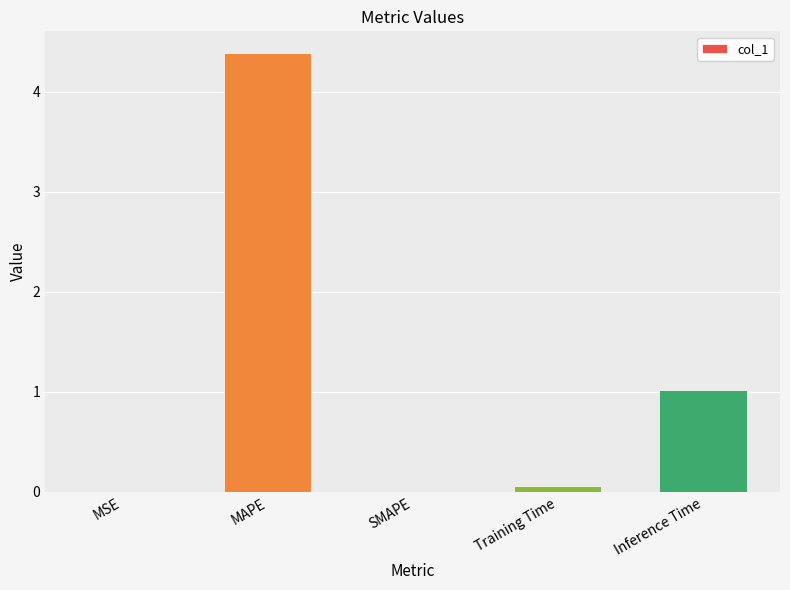

At which category does the chart reach its peak across all series?

MAPE